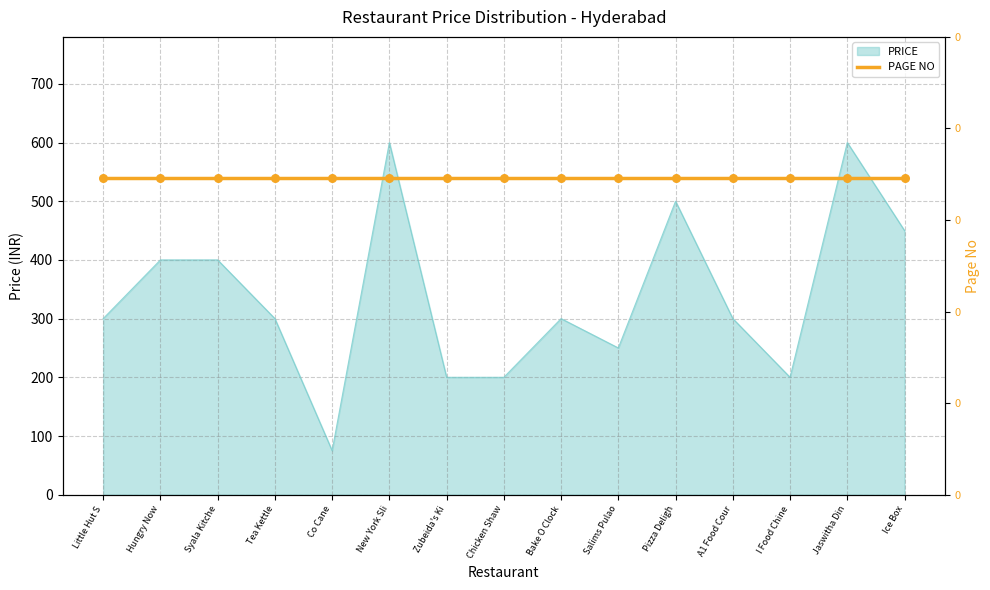

What is the change in value from Chicken Shawarma Lounge to Jaswitha Dine-In?

+400